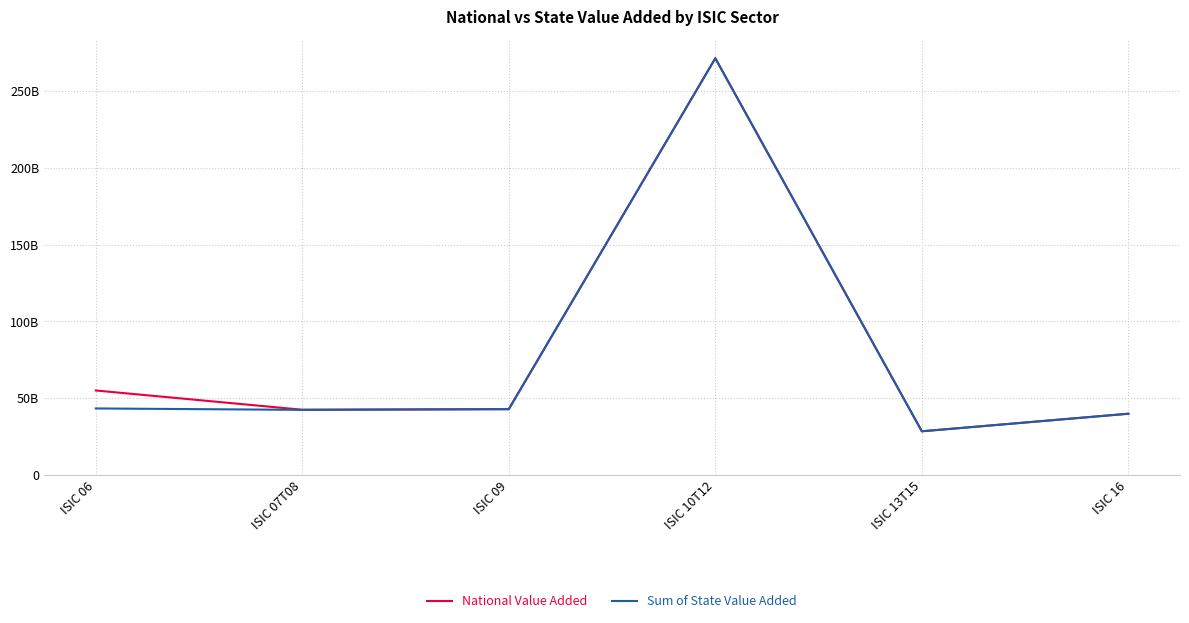

What are all the series names shown in the legend?

National Value Added, Sum of State Value Added